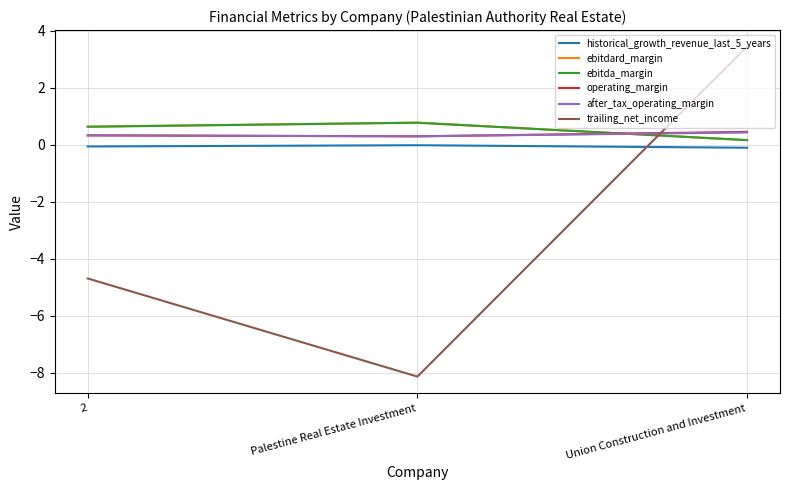

What is the total value across all series at Union Construction and Investment?

4.5